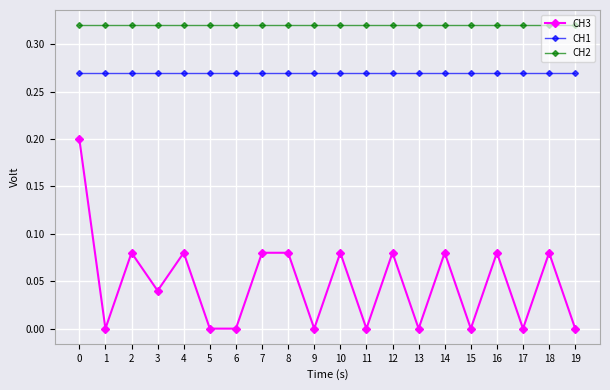

What is the total value across all series at 17?

0.6